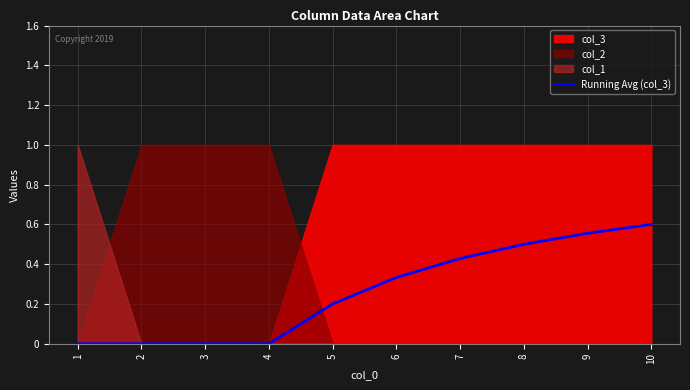

Which label corresponds to the largest value in the chart?

10